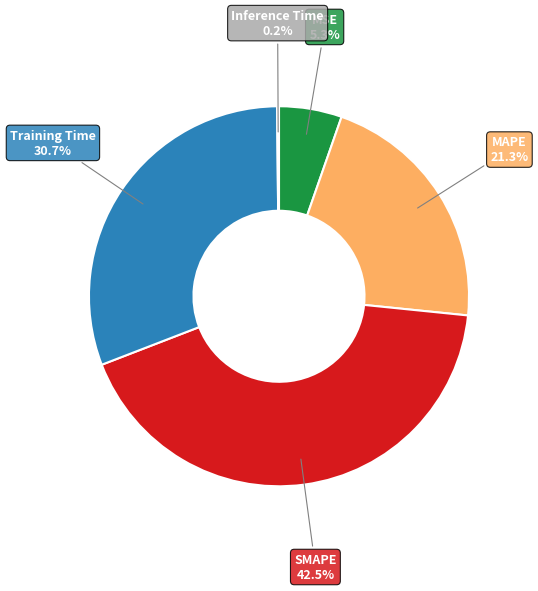

What portion of the pie excludes SMAPE?

57.5%